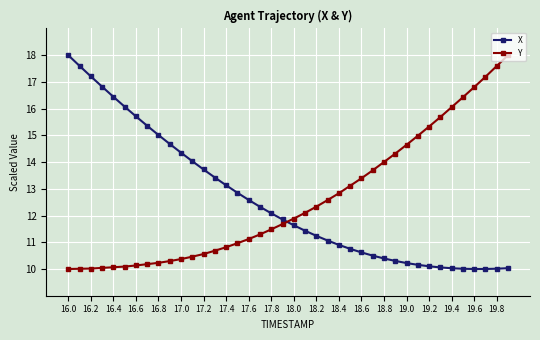

What is the minimum value for Y?

10.0